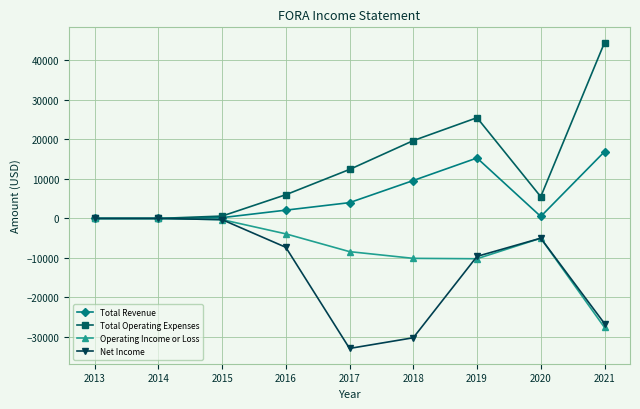

How many data points does each series have?

9